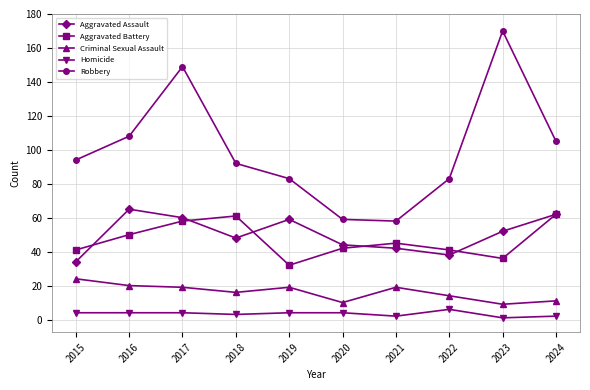

How many values in the Criminal Sexual Assault series are below 19?

5